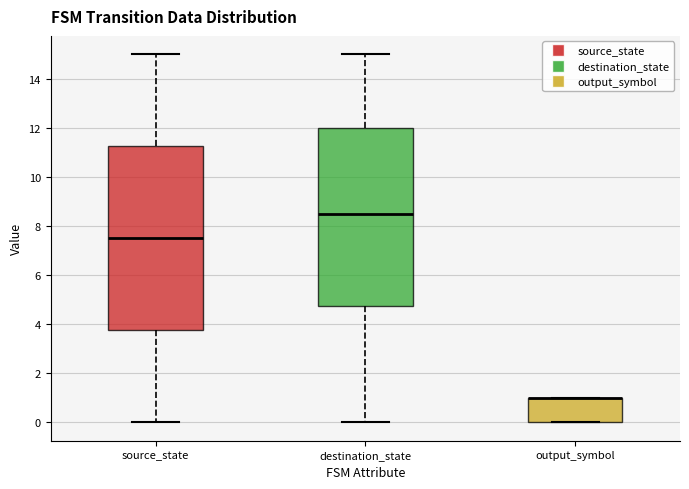

Reading left to right, transcribe this box plot: for each box, give where its median line is, the range the box spans, and where its two whiskers end, as read against the y-axis. The values are not printed on the chart, so give them approximately, as read against the axis.

source_state: median 7.6, box 3.8 to 11.2, whiskers 0.0 to 15.0
destination_state: median 8.6, box 4.8 to 12.0, whiskers 0.0 to 15.0
output_symbol: median 1.0 (drawn on the box's upper edge), box 0.0 to 1.0, whiskers 0.0 to 1.0